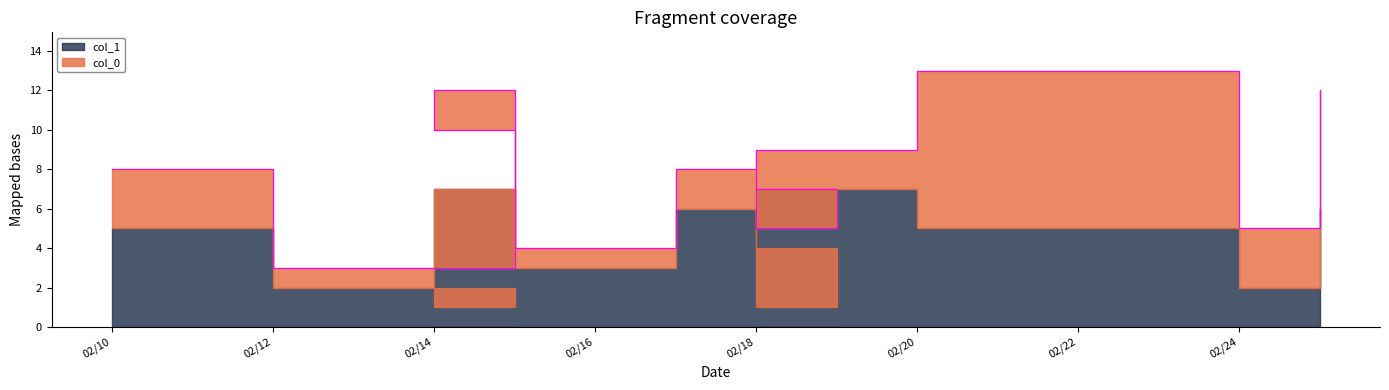

Which series has the widest spread of values?

col_0